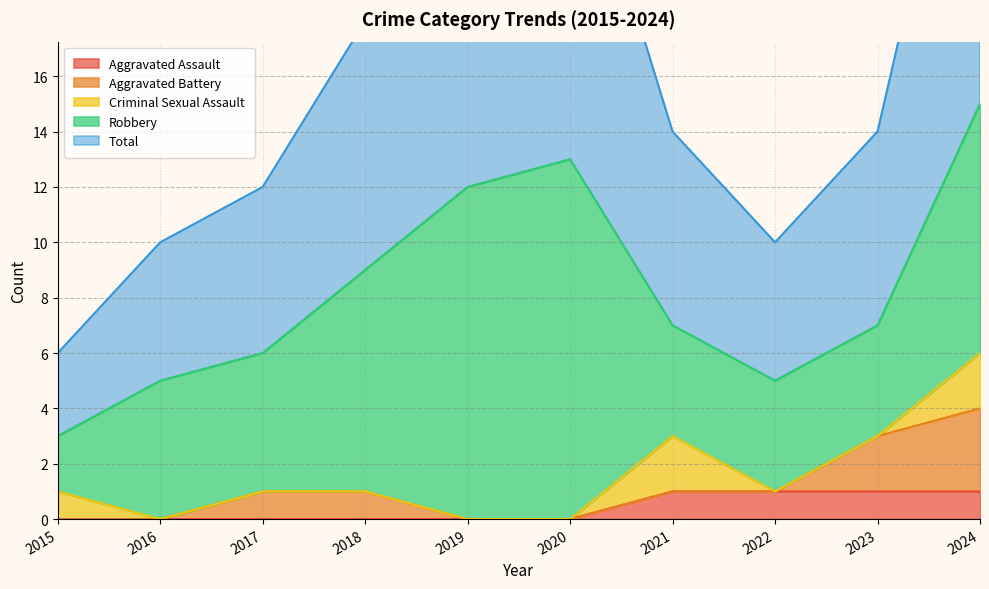

The value of Total at 2024 is 27. True or false?

False